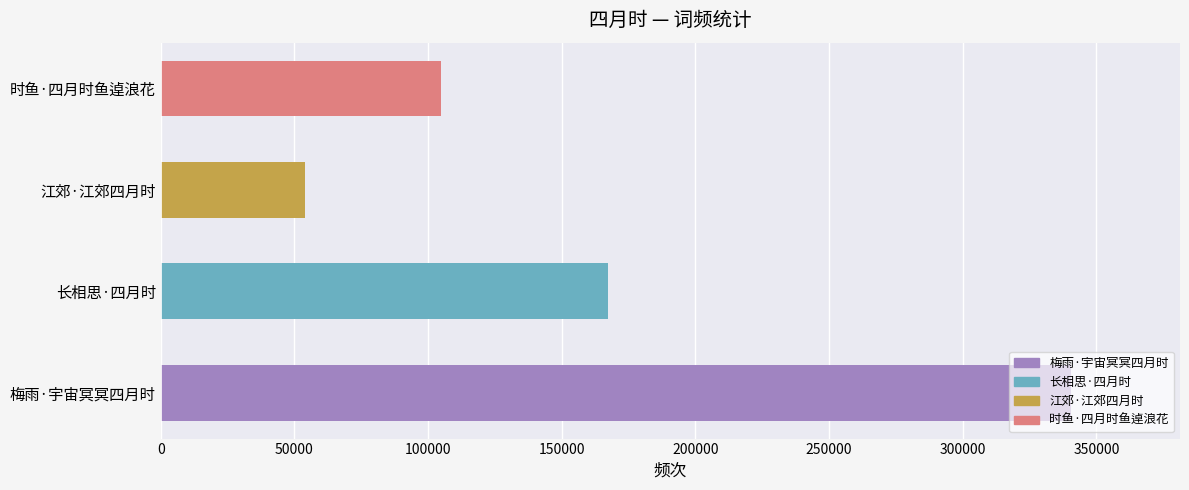

List the labels in order of value, largest first.

梅雨·宇宙冥冥四月时, 长相思·四月时, 时鱼·四月时鱼逴浪花, 江郊·江郊四月时